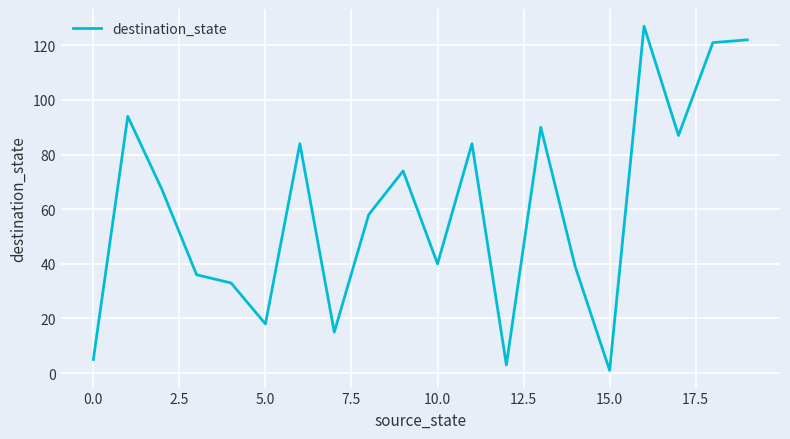

What is the difference between the maximum and minimum values?

126